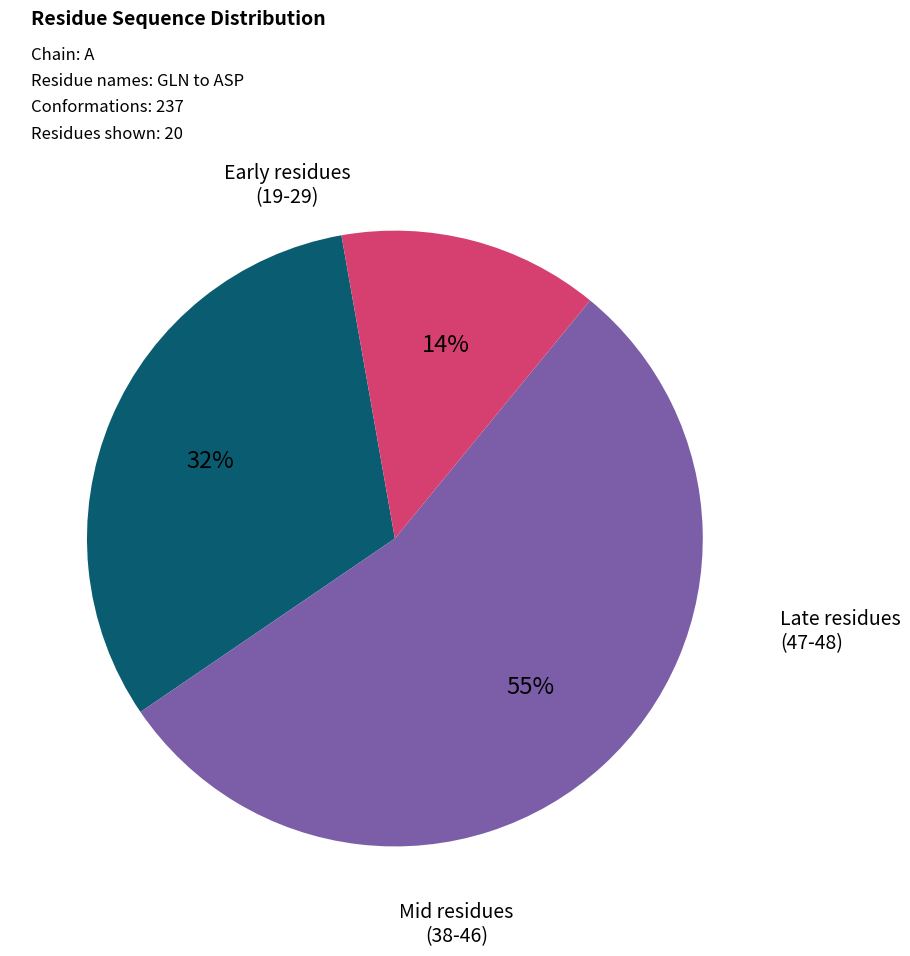

Is there a majority slice in this chart?

Yes